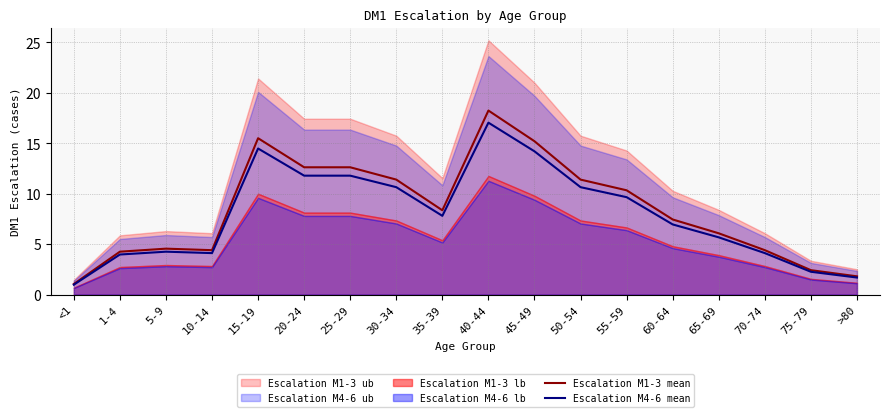

What is the value of the Escalation M1-3 mean point at the 12th from the left?

11.4